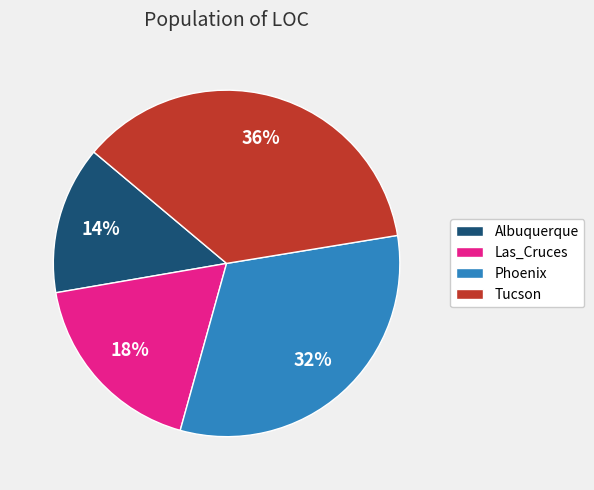

To the nearest percent, what is the average slice percentage?

25%